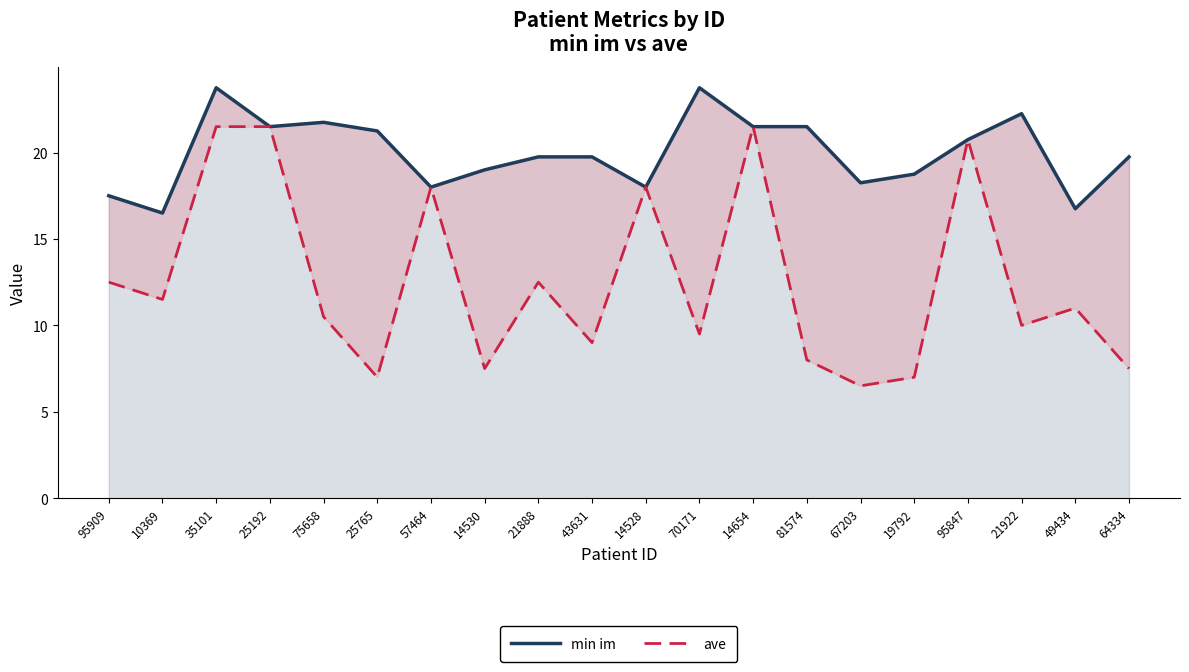

Which series has the largest total across all categories?

min im